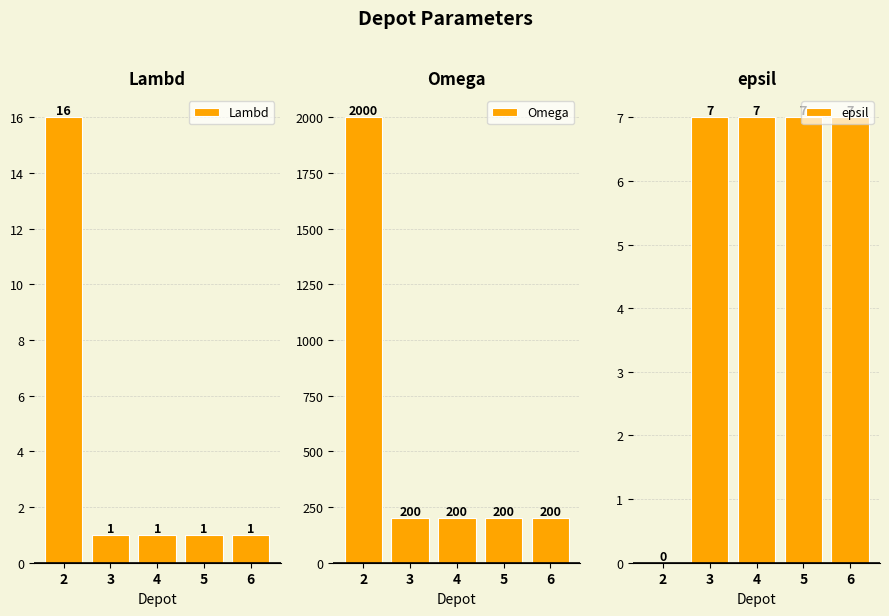

Which category has the highest value in the Omega series?

2